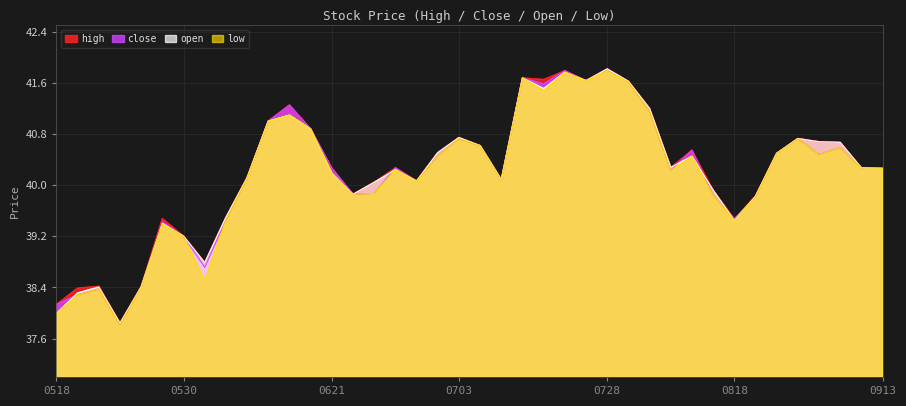

True or false: close and low intersect in this chart.

False